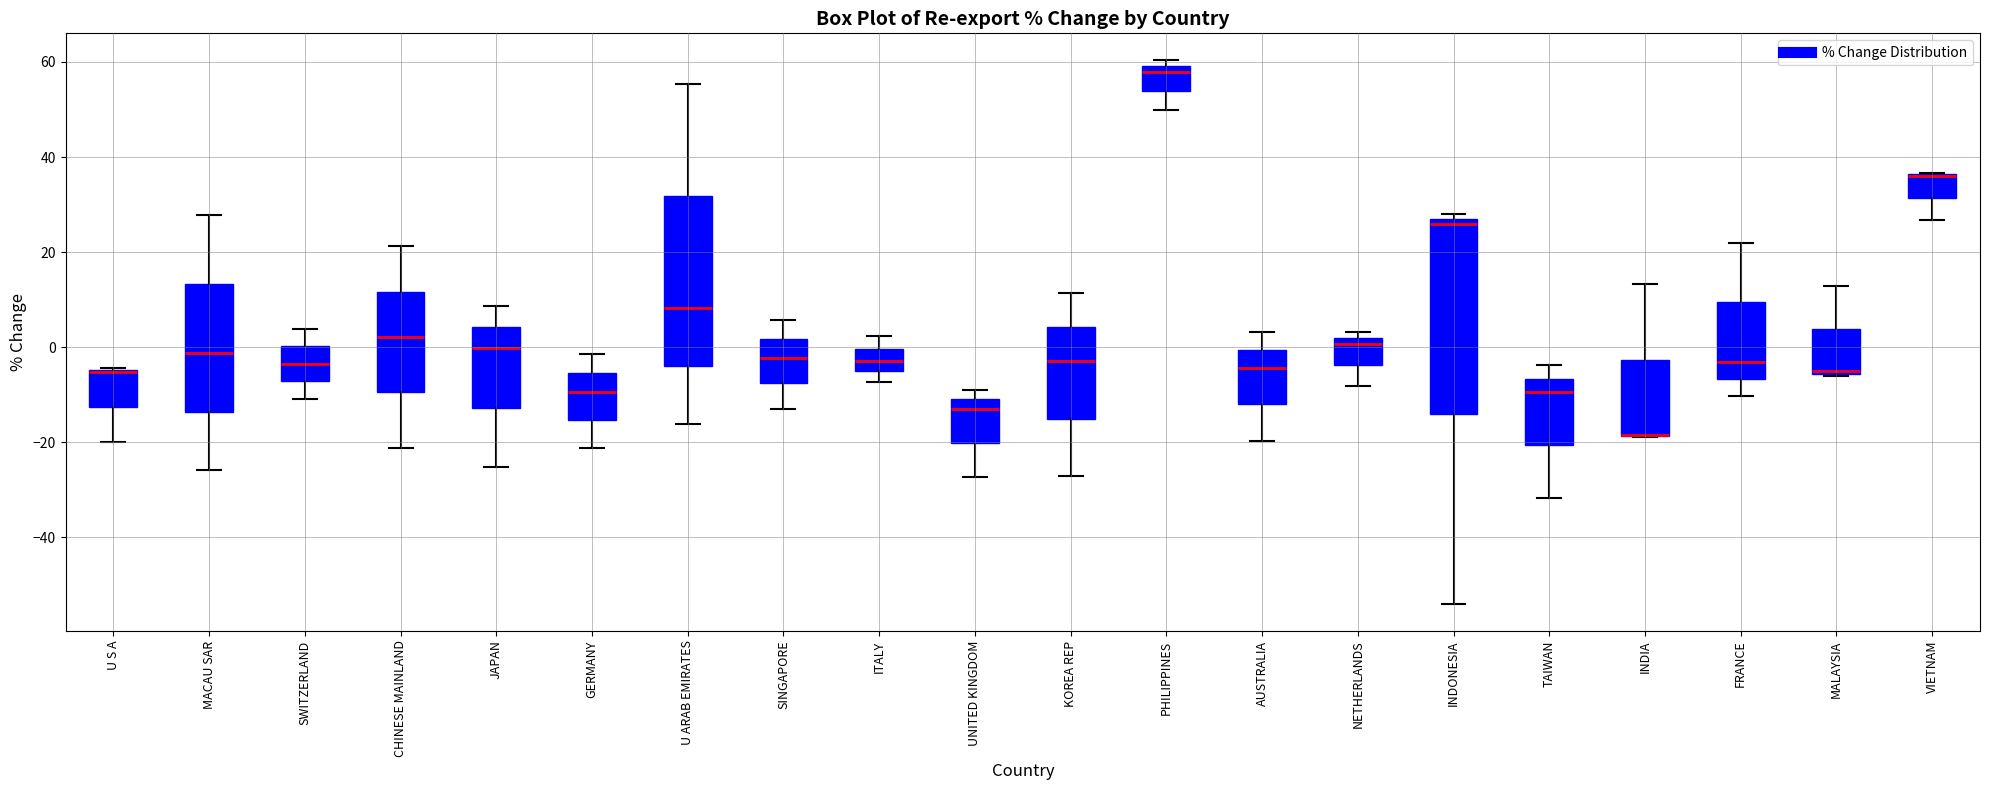

Where is the lower edge of the box for GERMANY on the y-axis? The values are not printed on the chart, so give them approximately, as read against the axis.

-16